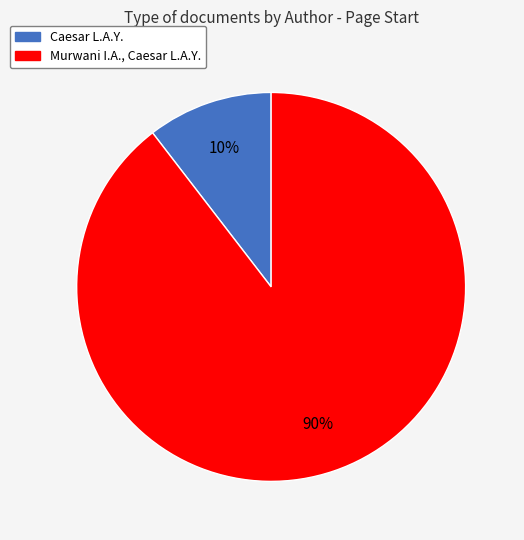

To the nearest percent, what percentage of the pie is Caesar L.A.Y.?

10%